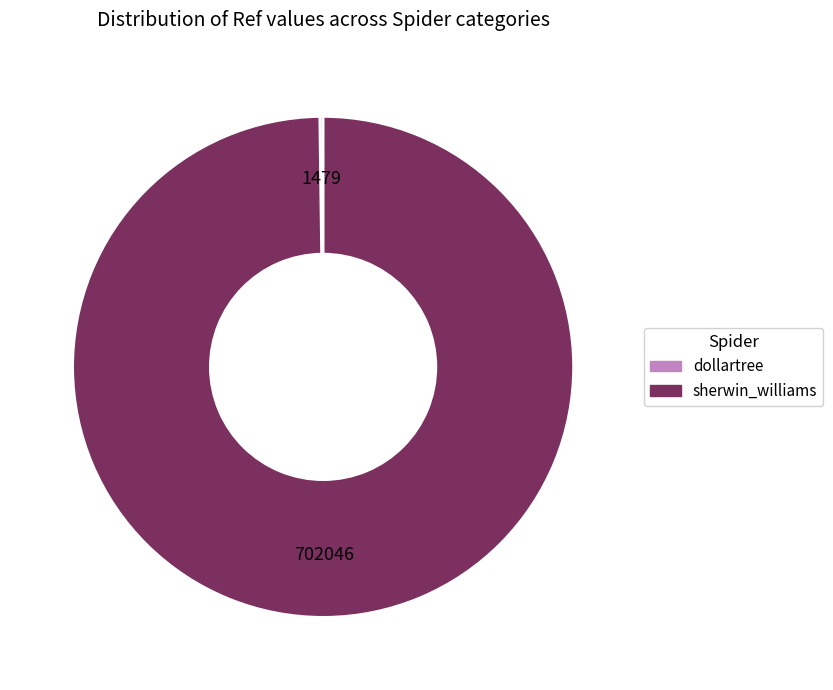

Is there any slice that represents more than half of the pie?

Yes